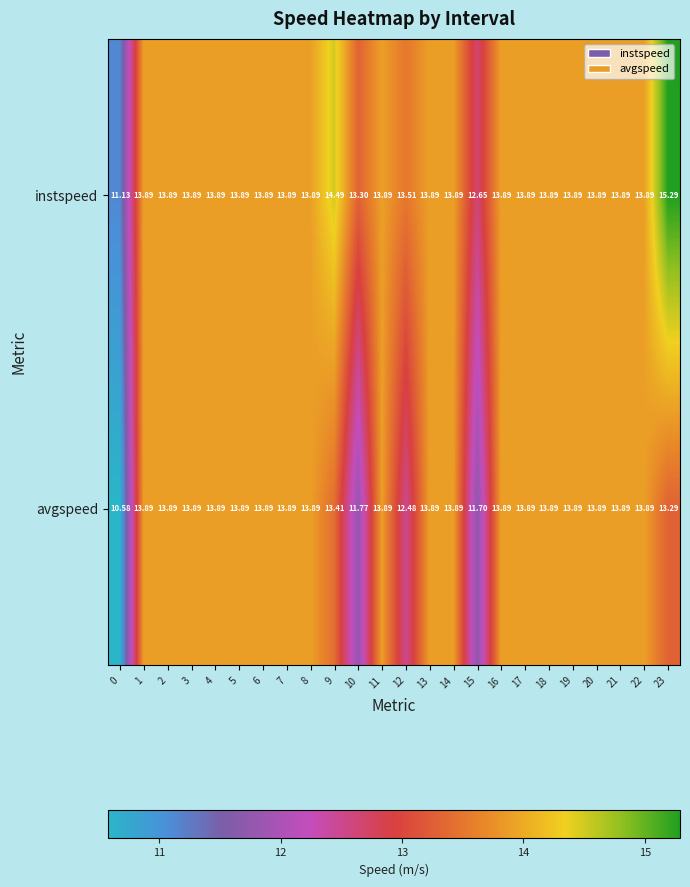

Which series has the largest total across all categories?

instspeed